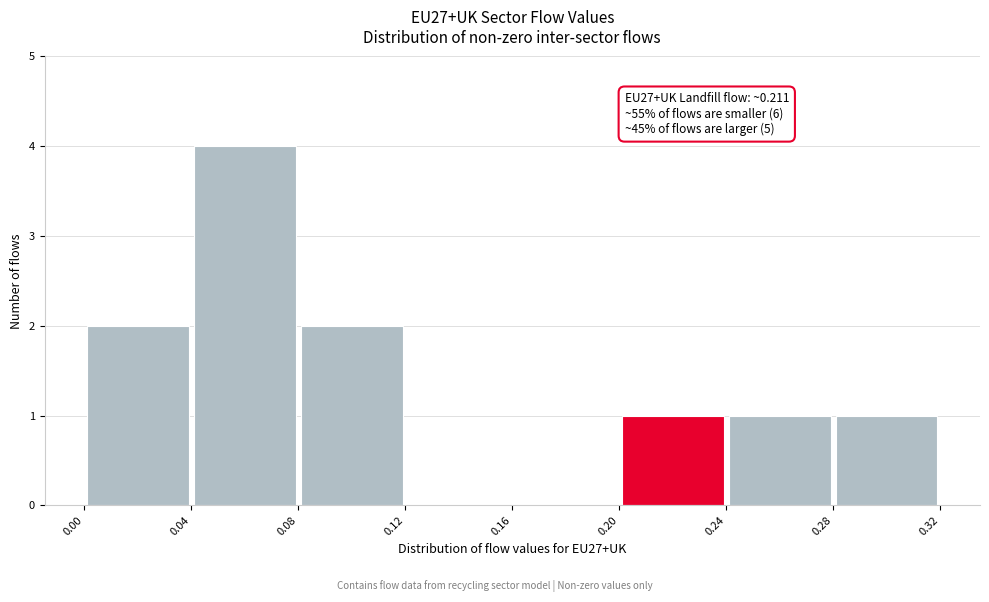

Over which range of the x-axis is the bar tallest?

0.04 to 0.08